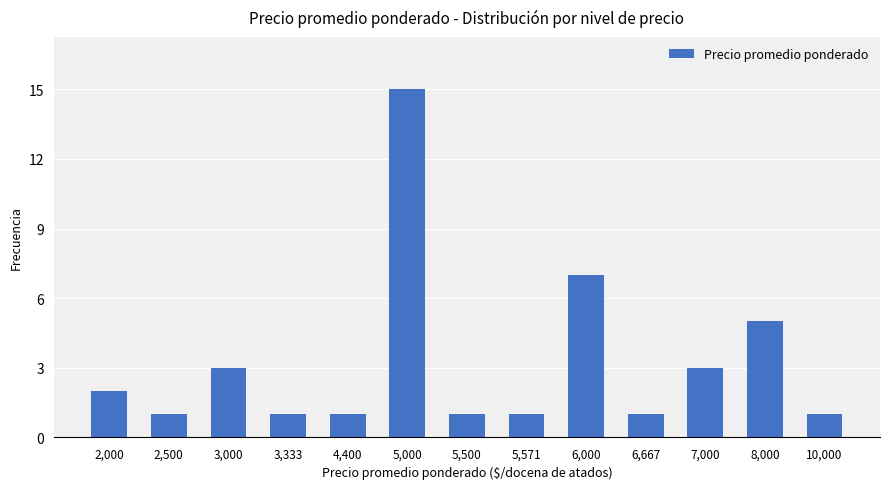

How many distinct data groups are displayed?

1